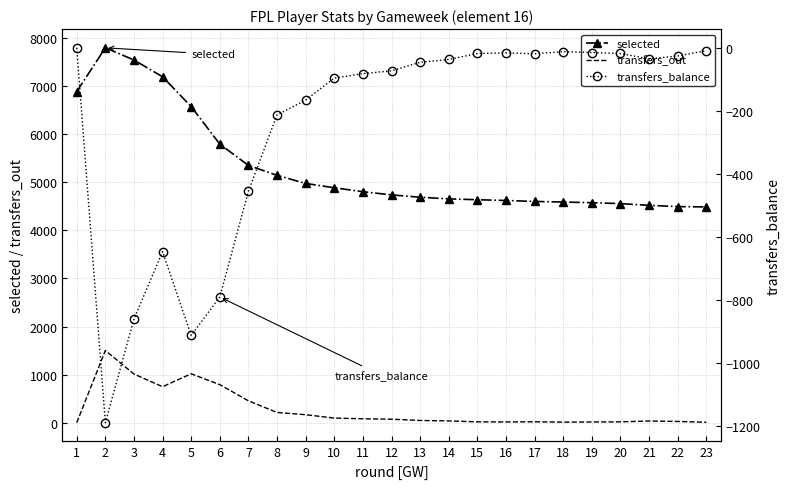

What is the sum of all transfers_out values?

6405